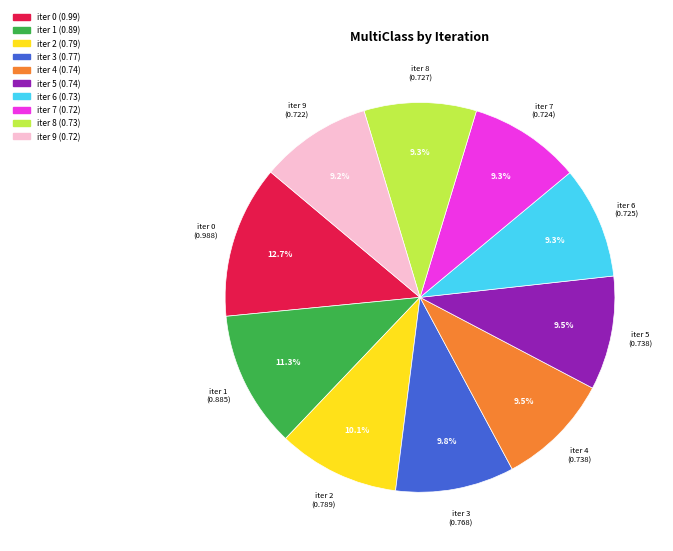

What is the largest slice in the pie chart?

iter 0